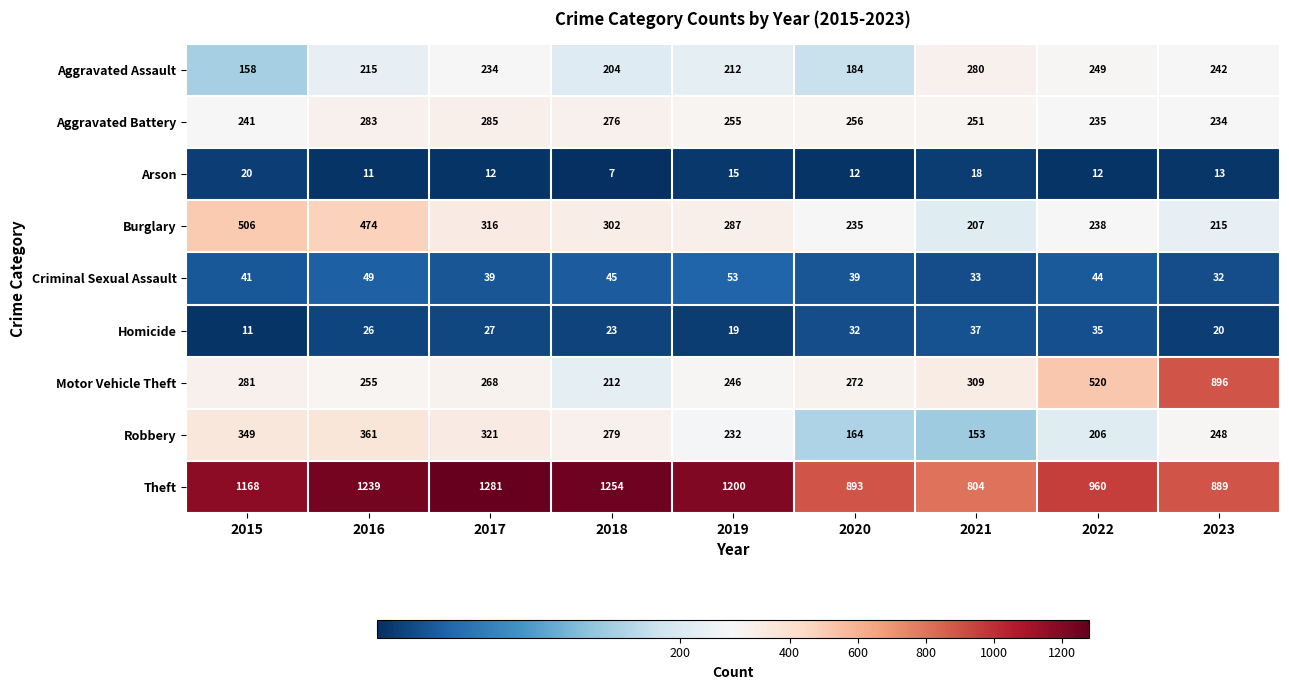

Between 2022 and 2023, which series saw the biggest shift?

Motor Vehicle Theft